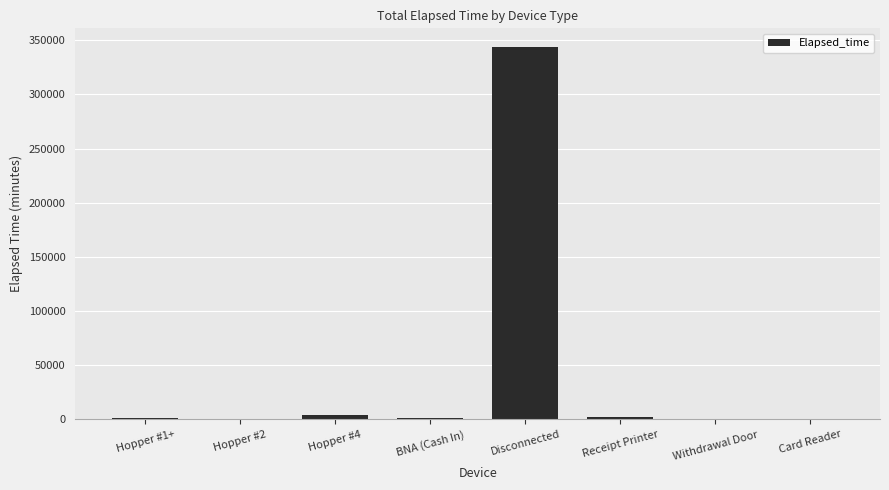

How many distinct data groups are displayed?

1